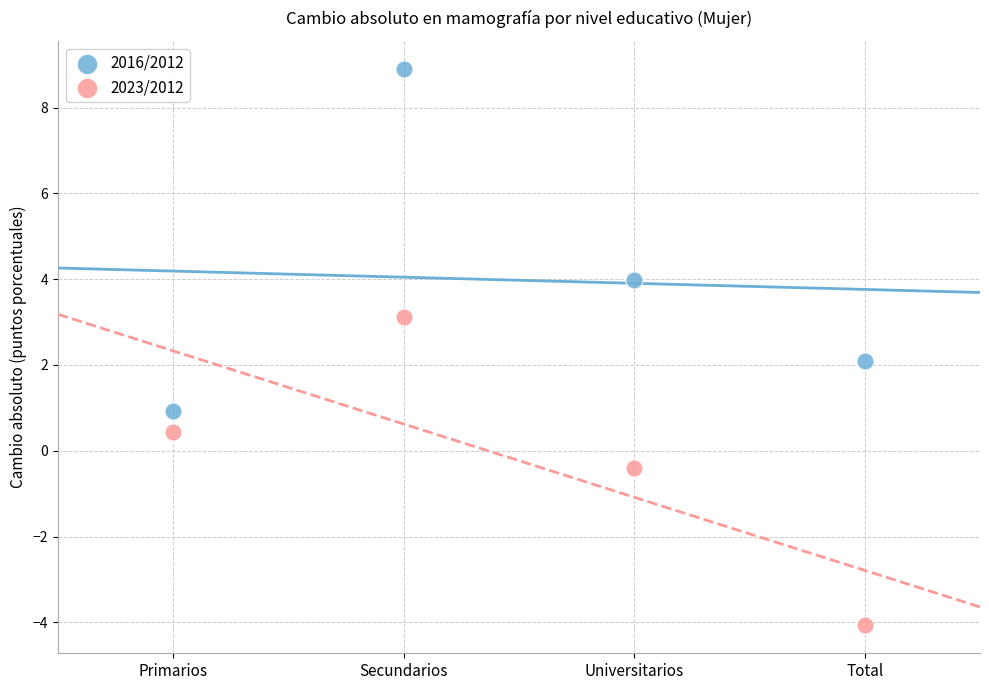

Which series has the widest spread of Y values?

2016/2012